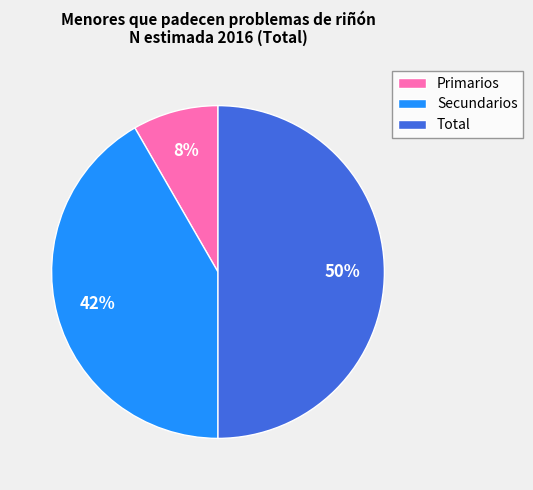

What is the smallest slice in the pie chart?

Primarios